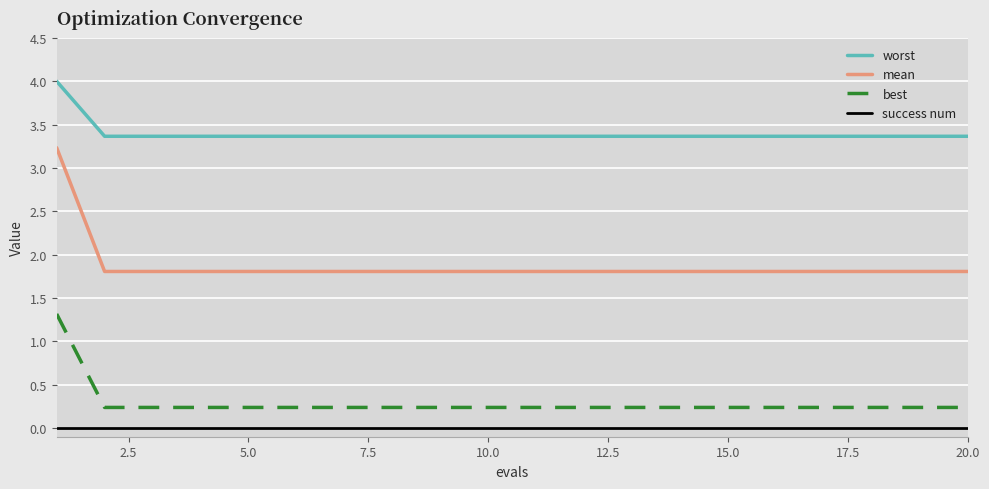

At how many categories does at least one series exceed 0?

20